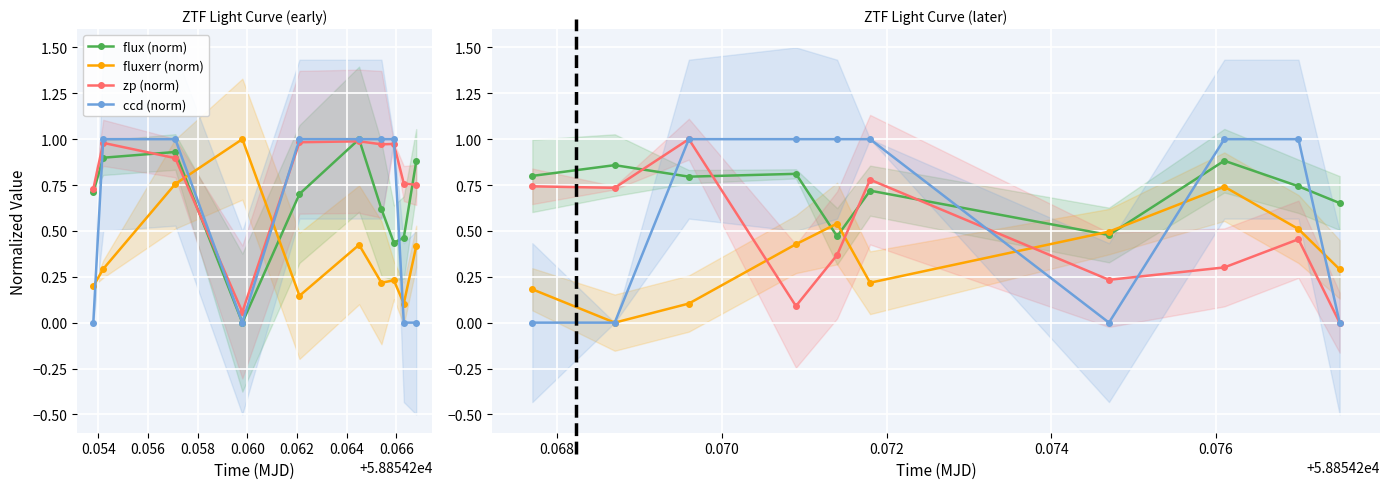

What is the label of the 4th point from the left?

0.058